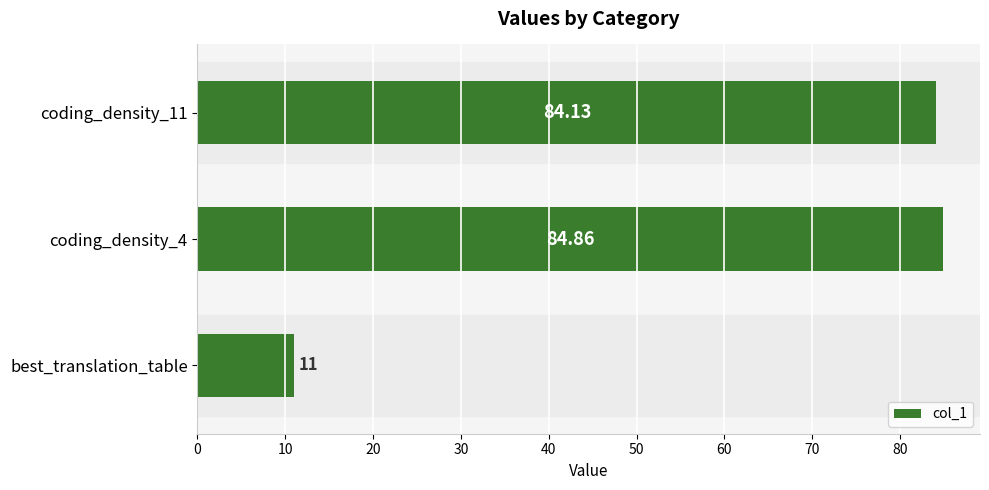

At which label is the value closest to 47?

best_translation_table